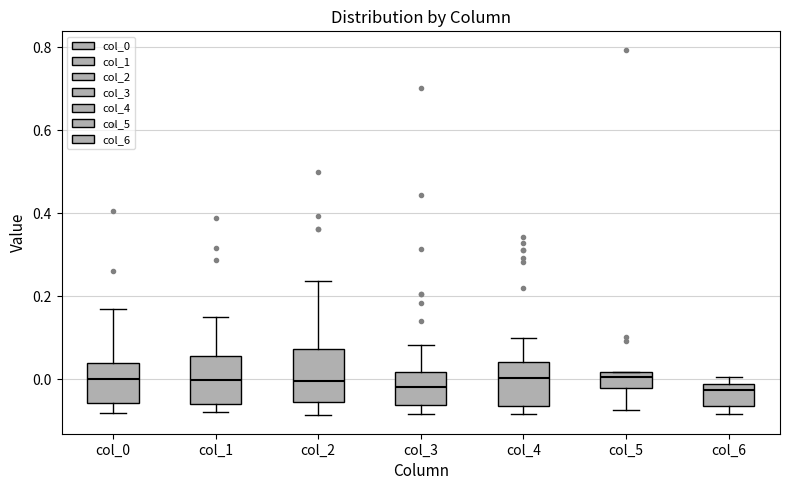

Where is the lower edge of the box for col_6 on the y-axis? The values are not printed on the chart, so give them approximately, as read against the axis.

-0.06